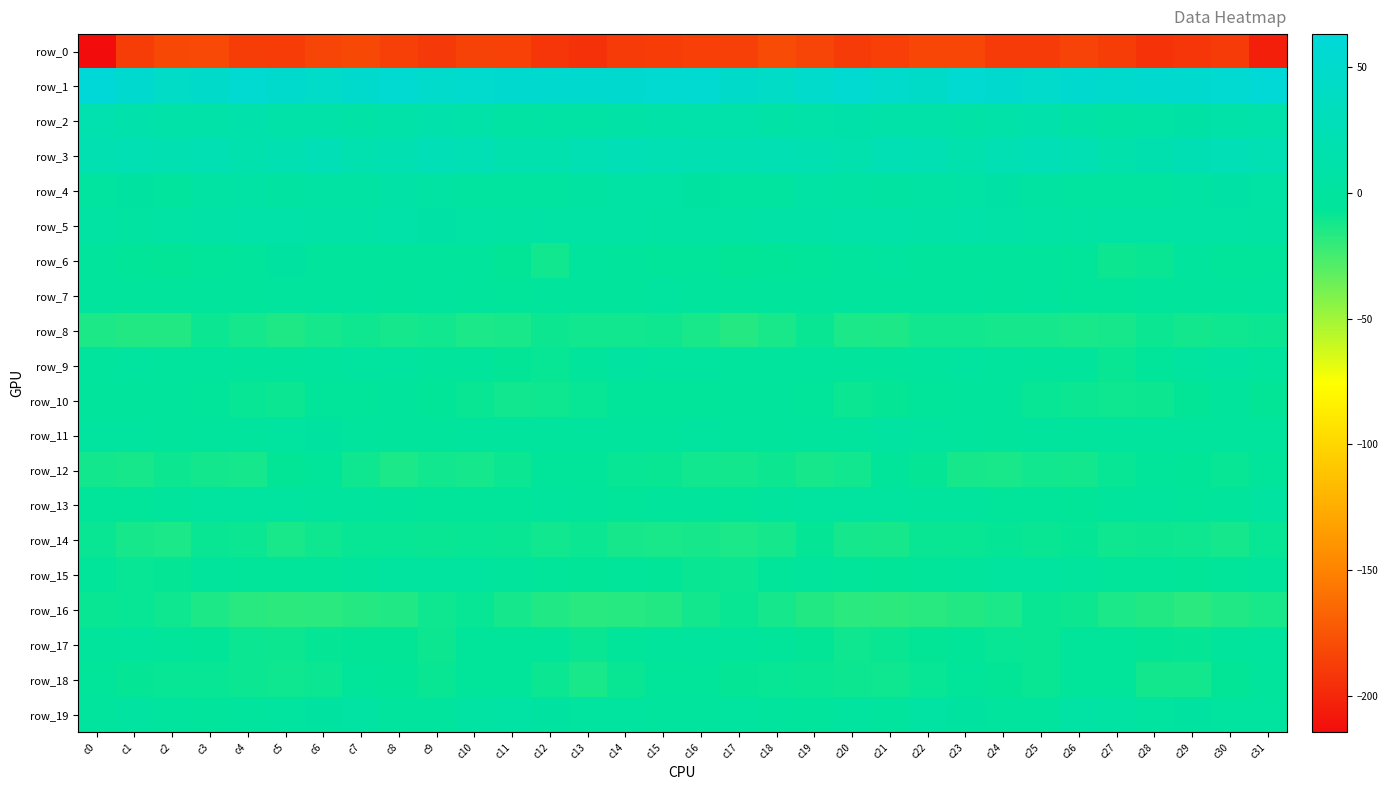

Which series changed the most between c12 and c25?

row_3